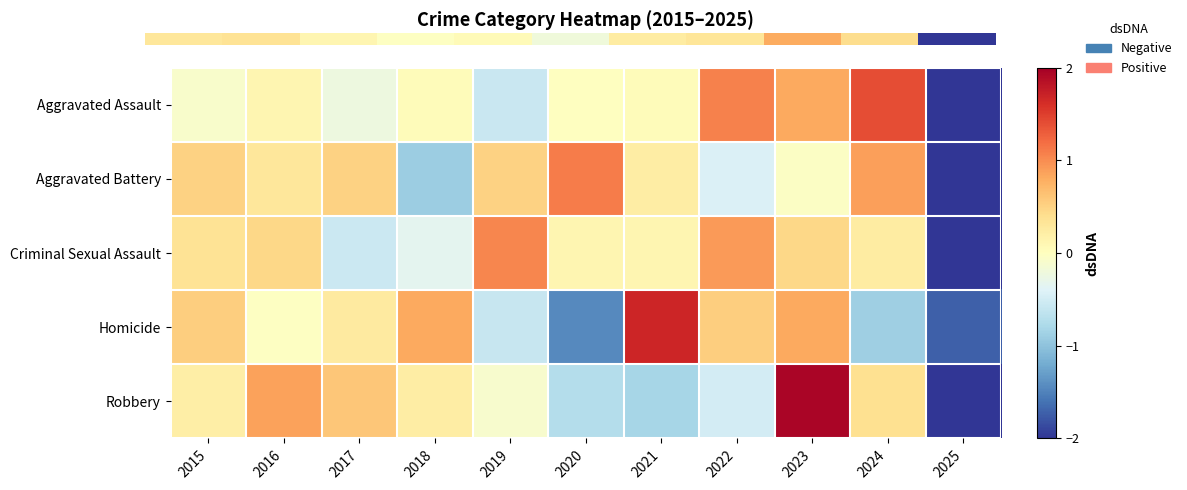

At which category is the sum across all series the highest?

2023